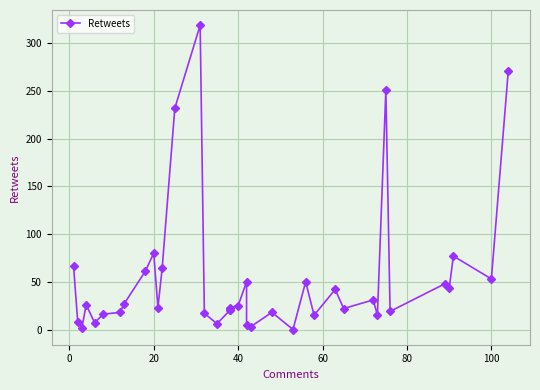

The value at 18 is 37. True or false?

False